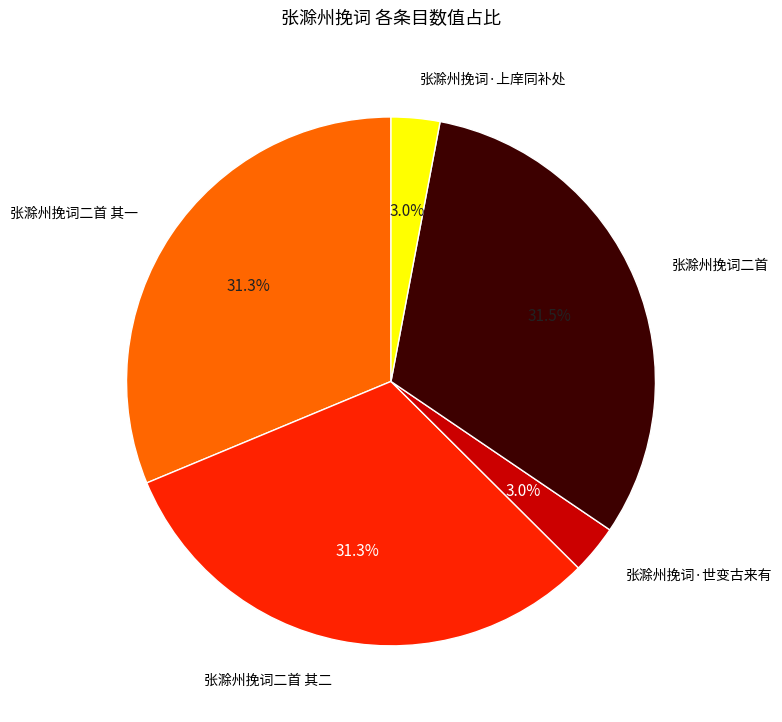

How many slices are in this pie chart?

5